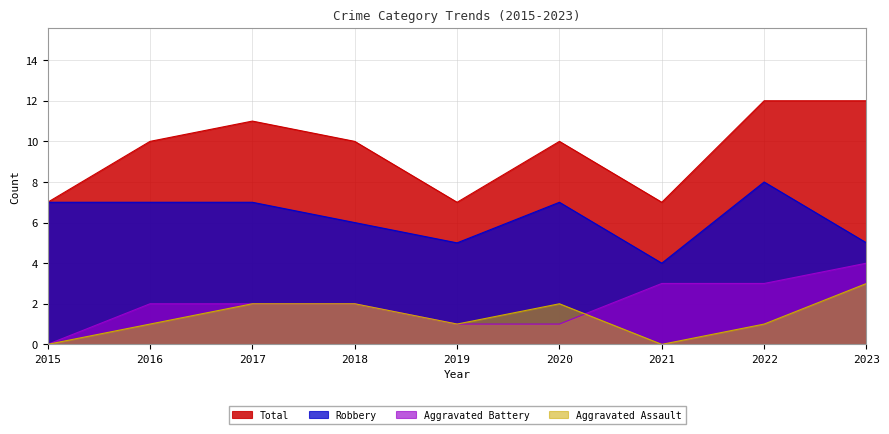

True or false: Robbery and Aggravated Battery cross at least once.

False